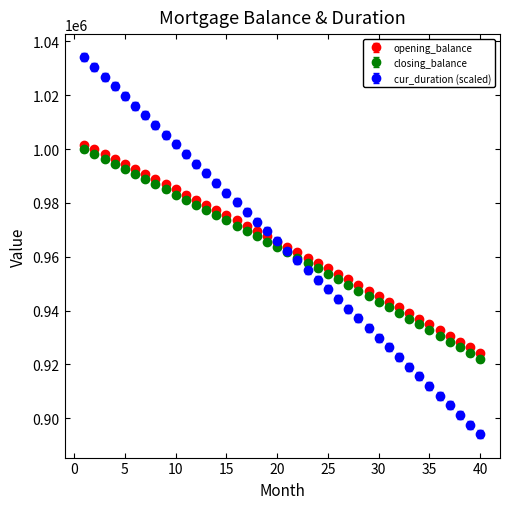

Which series has the widest spread of values?

cur_duration (scaled)